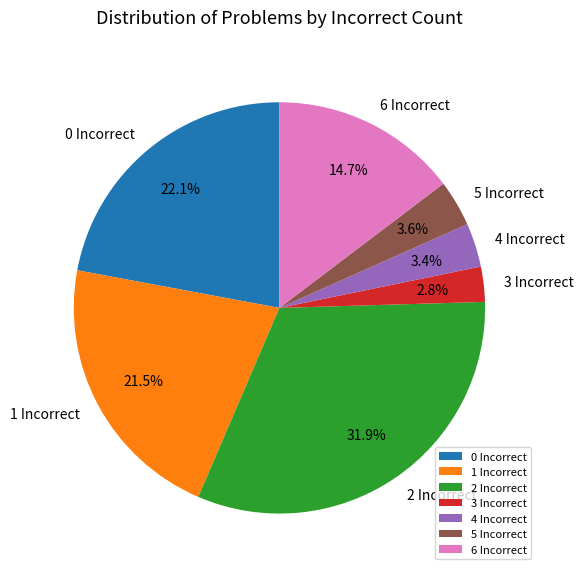

What portion of the pie excludes 6 Incorrect?

85.3%